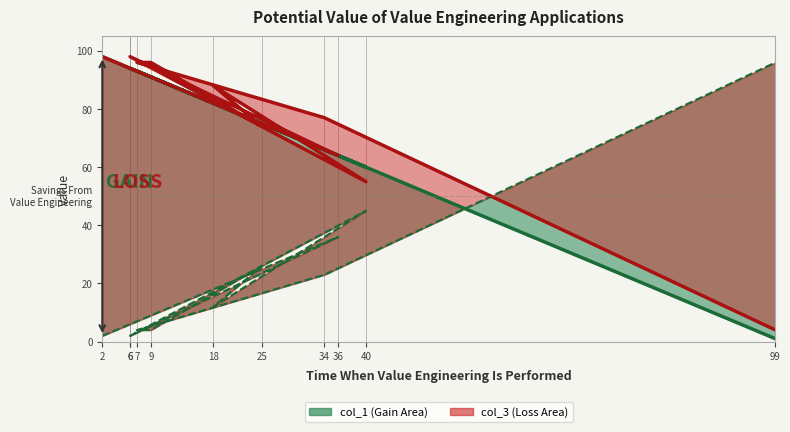

Between which two adjacent categories do col_3 and col_2 first intersect?

34 and 99